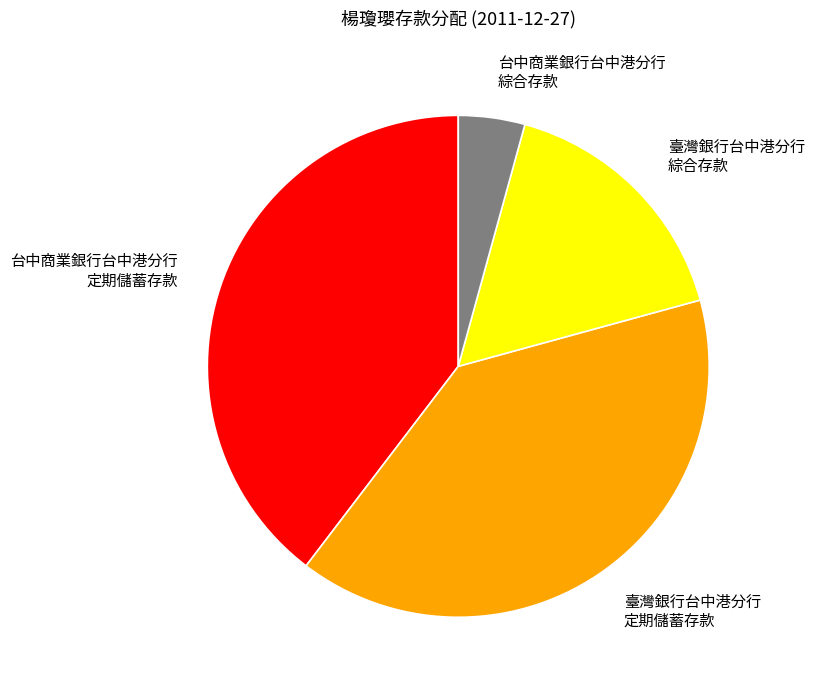

True or false: 台中商業銀行台中港分行 定期儲蓄存款 accounts for 40% of the total.

True